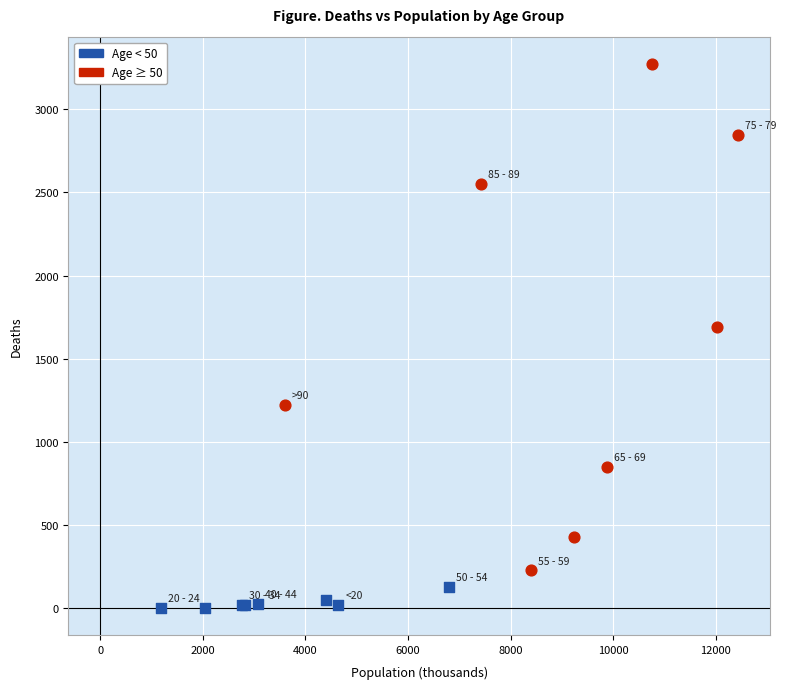

Which series reaches the minimum Y coordinate?

Age < 50